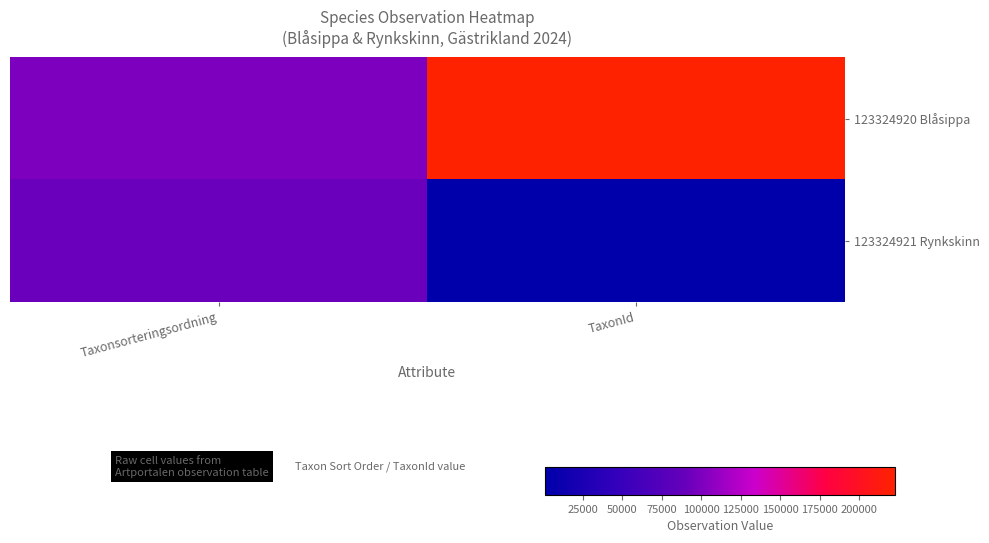

Which series has the widest spread of values?

123324920 Blåsippa